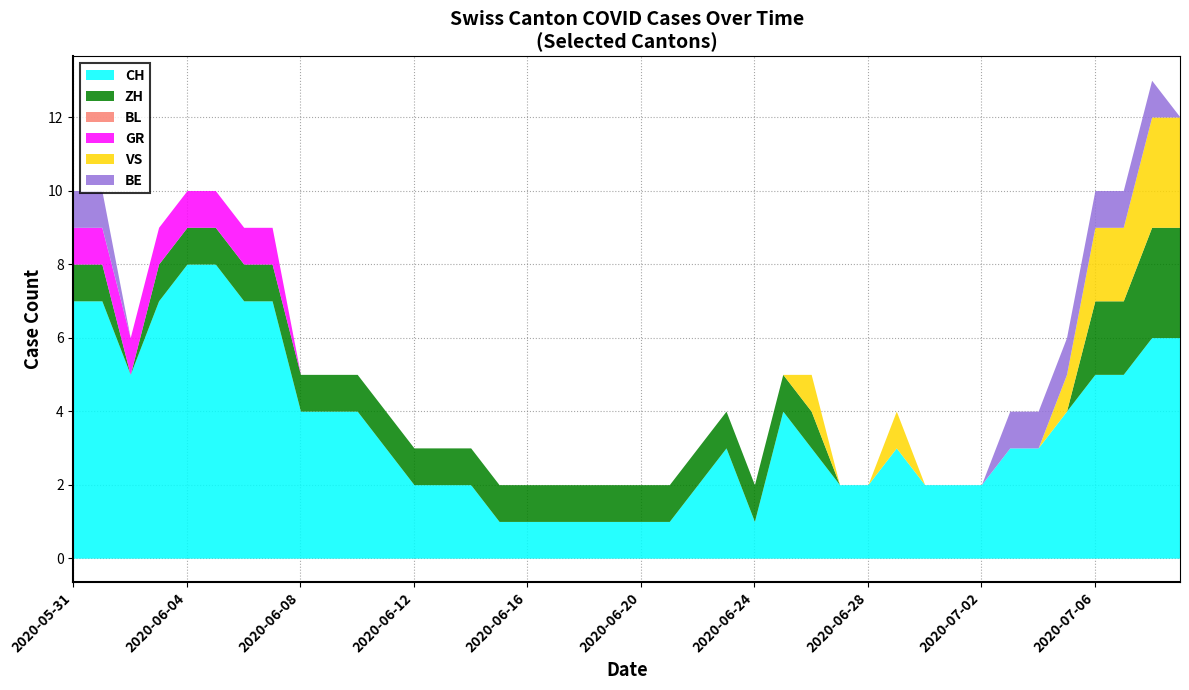

Read the GR value at 2020-06-02.

1